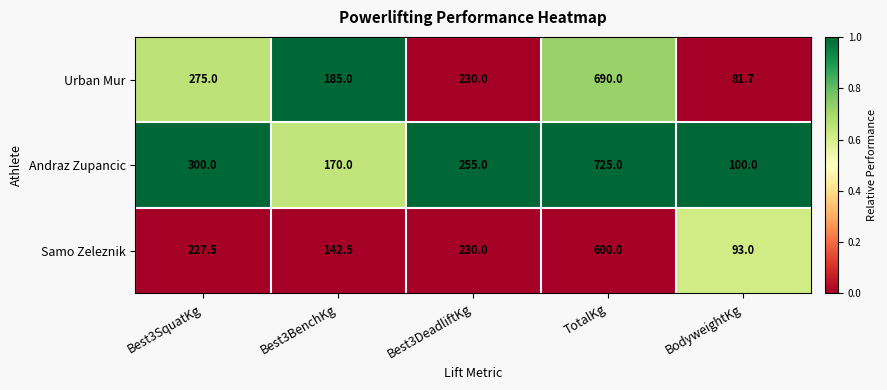

The Samo Zeleznik series shows 36.5 at BodyweightKg. True or false?

False